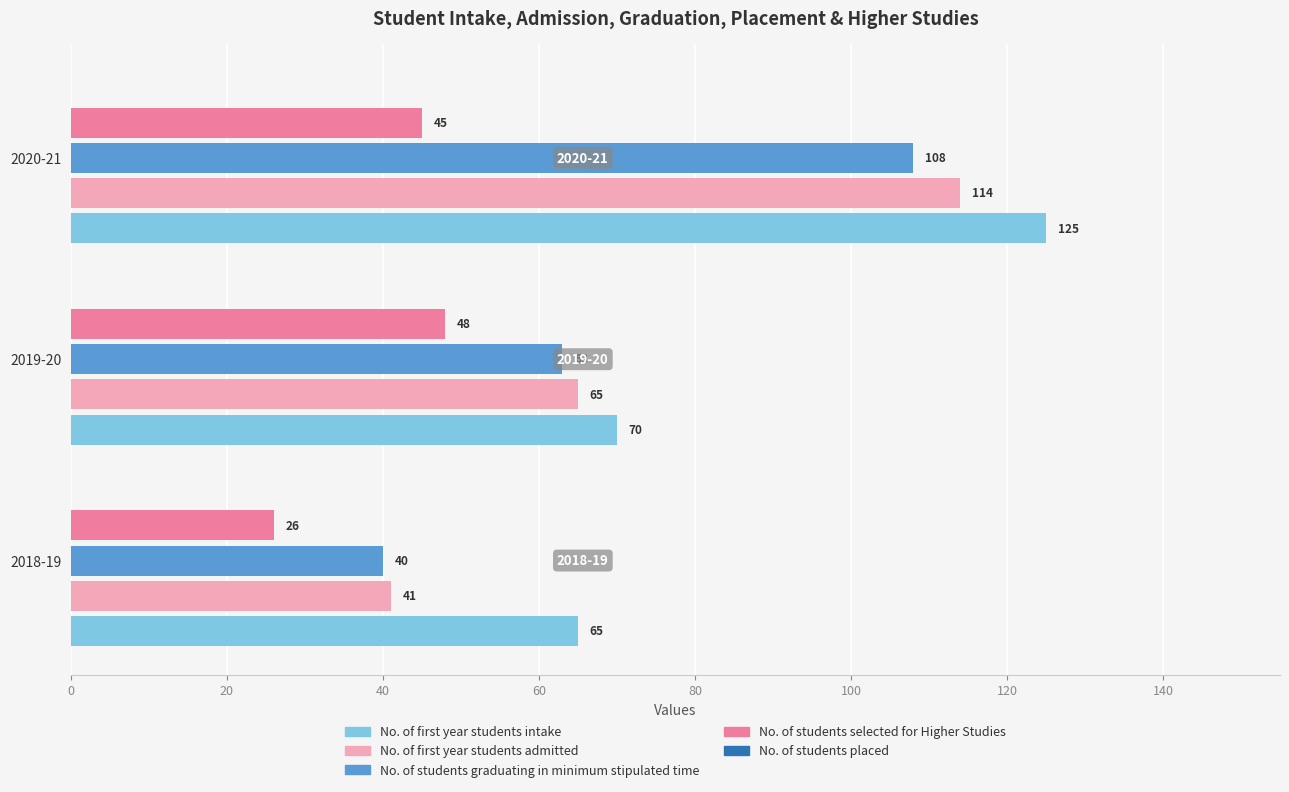

At which label is No. of first year students intake closest to 95?

2019-20